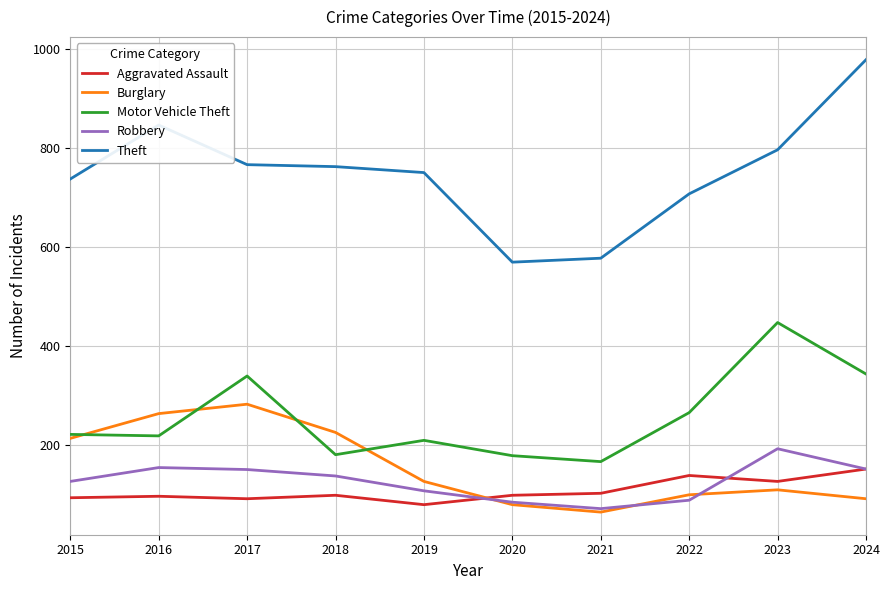

At how many categories does at least one series exceed 872?

1